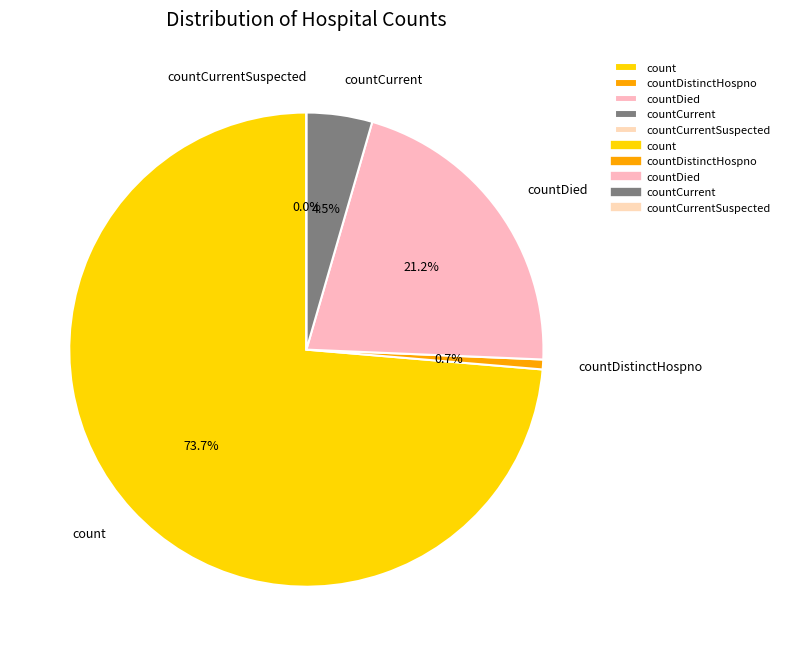

Which has a higher value, countDistinctHospno or countCurrent?

countCurrent